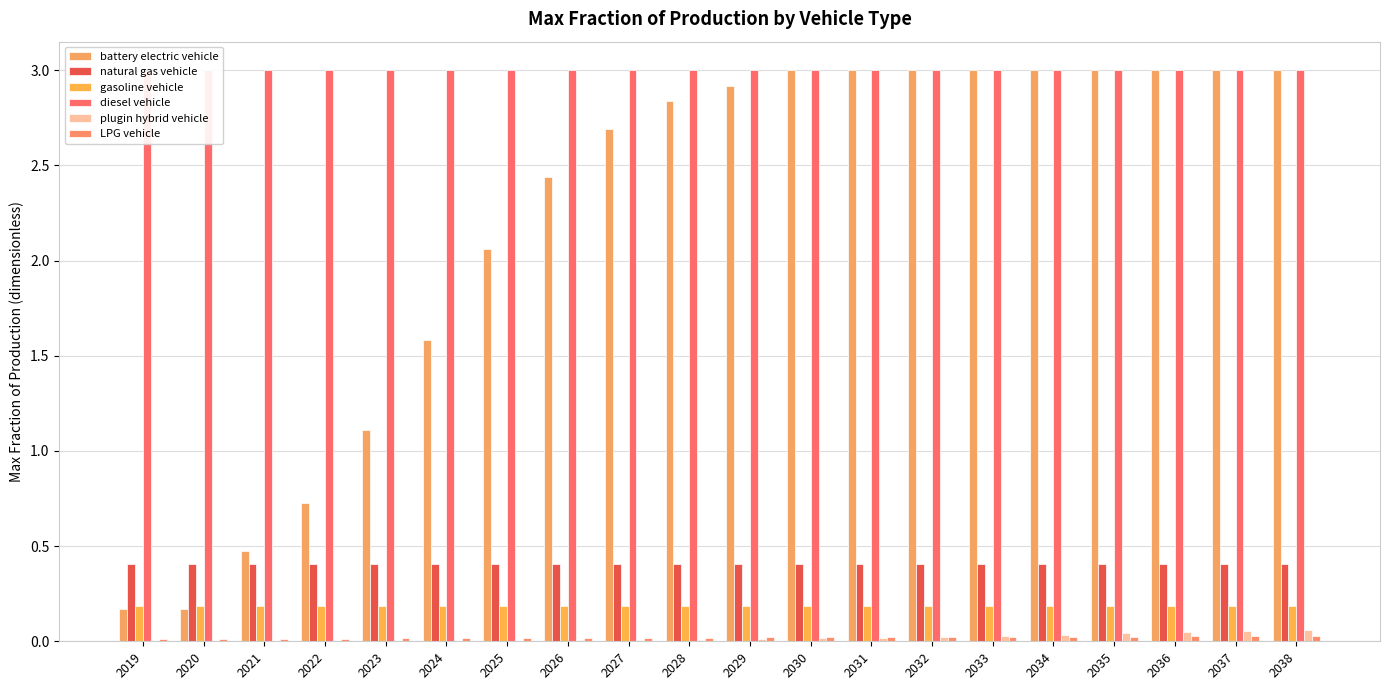

Rank the categories by natural gas vehicle value from lowest to highest.

2019, 2020, 2021, 2022, 2023, 2024, 2025, 2026, 2027, 2028, 2029, 2030, 2031, 2032, 2033, 2034, 2035, 2036, 2037, 2038